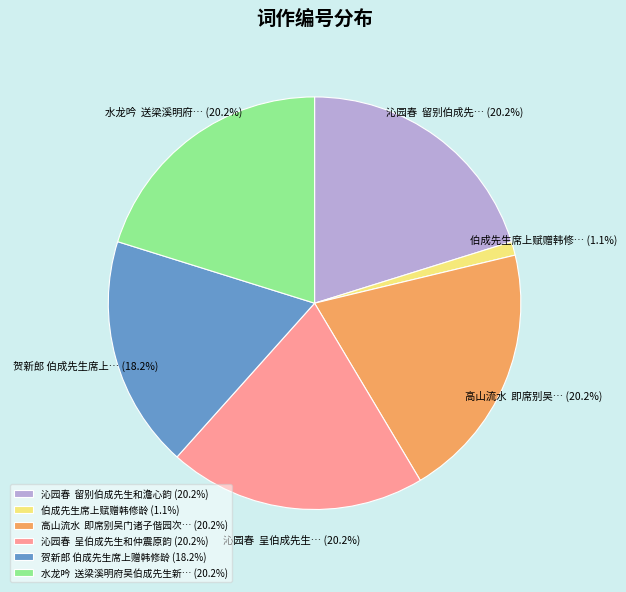

Is there any slice that represents more than half of the pie?

No